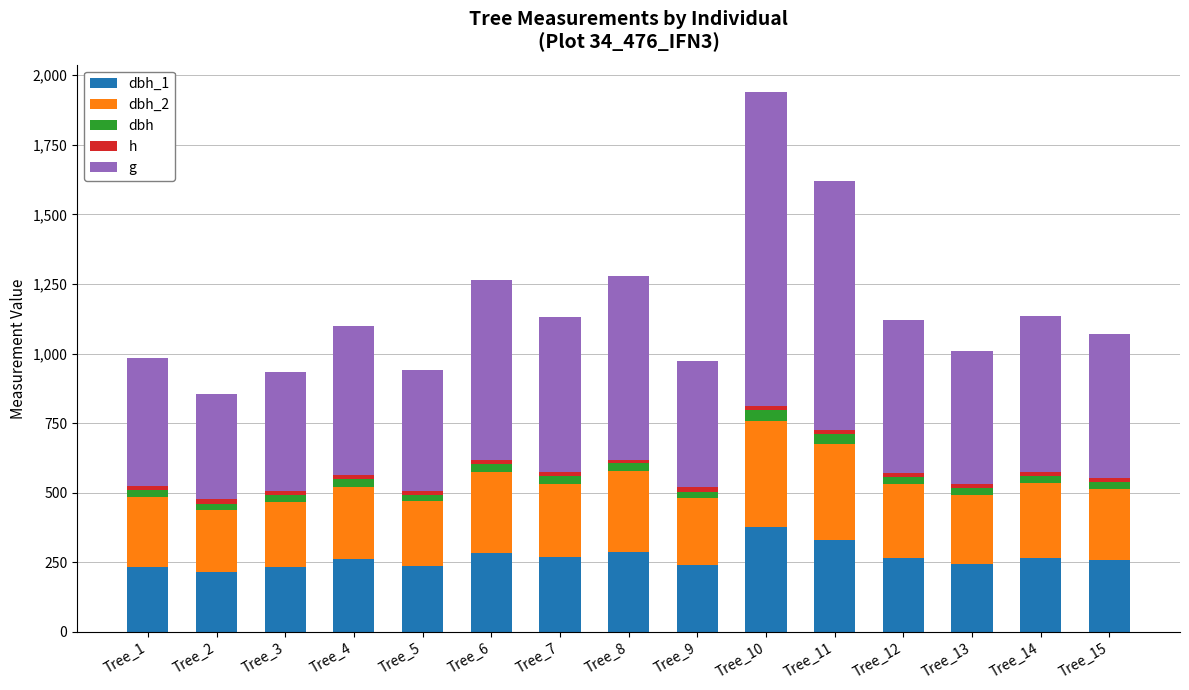

How many data points in dbh_1 are above 262?

7